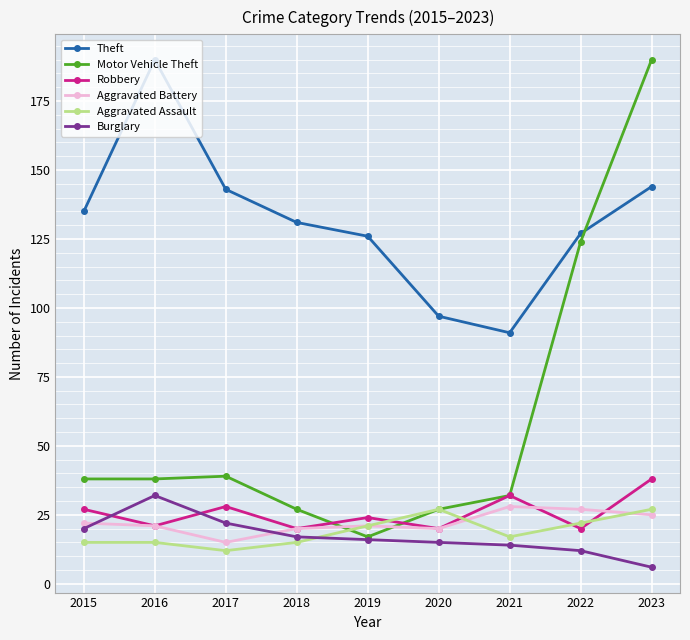

Where is Motor Vehicle Theft nearest to the value 103?

2022